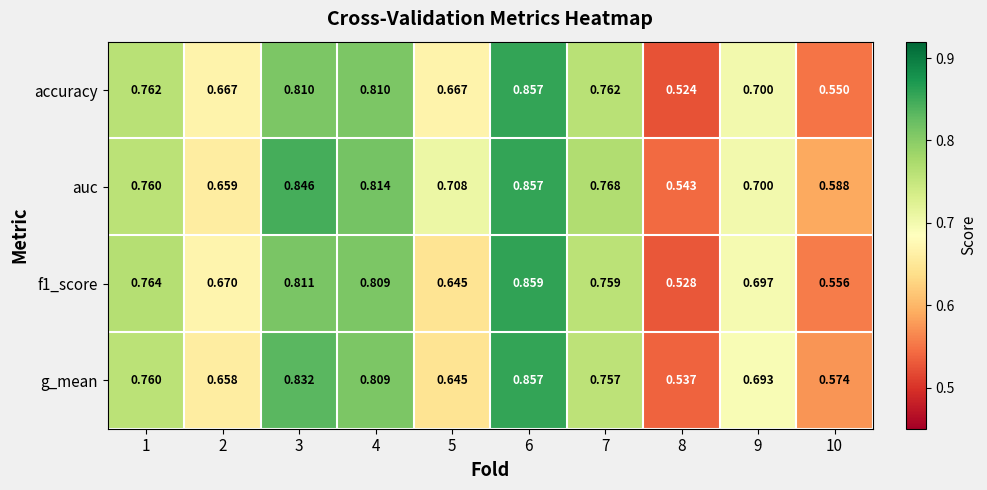

Between 6 and 9, which series saw the biggest shift?

g_mean